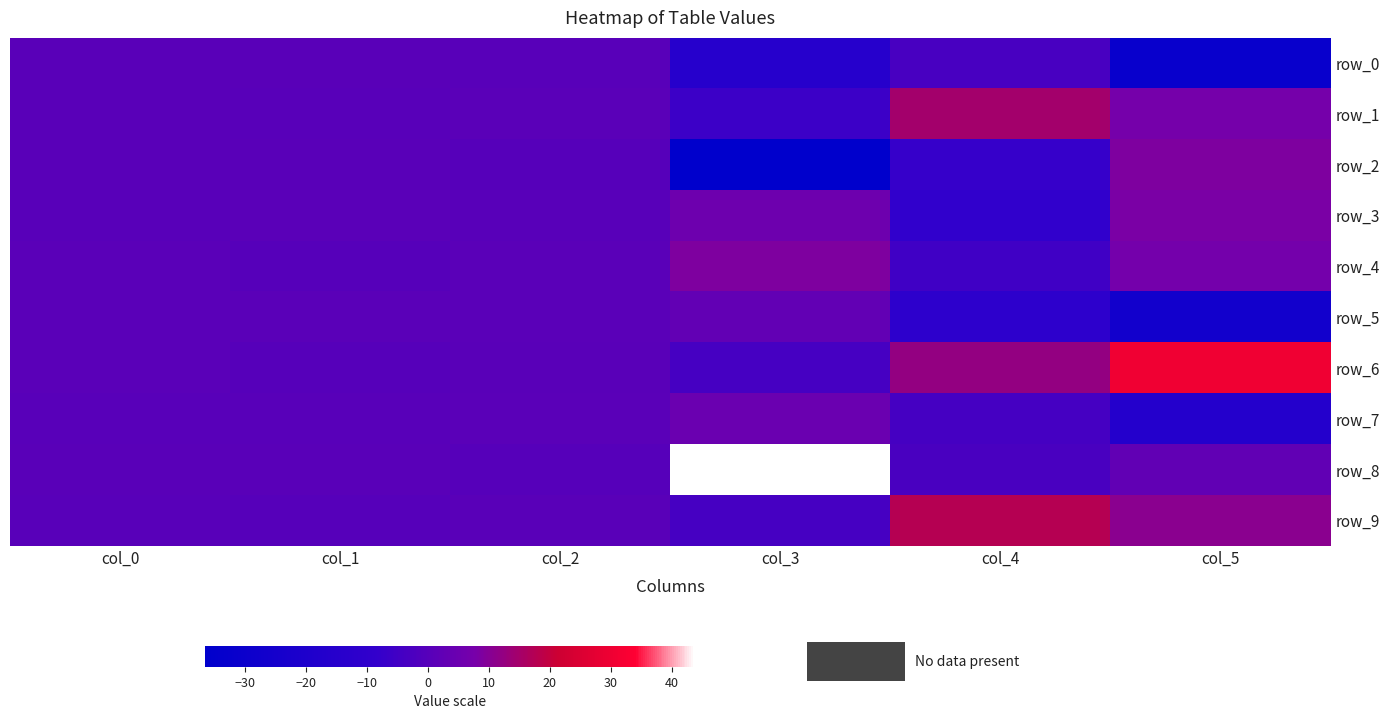

Which series has the largest total across all categories?

row_8